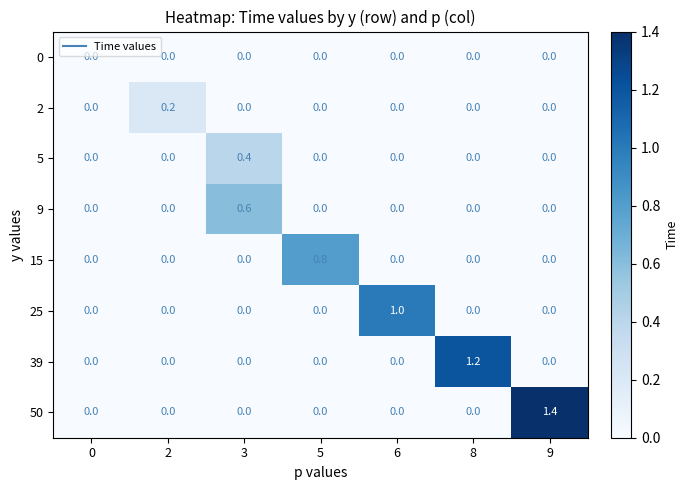

What is the total value across all series at 5?

0.8